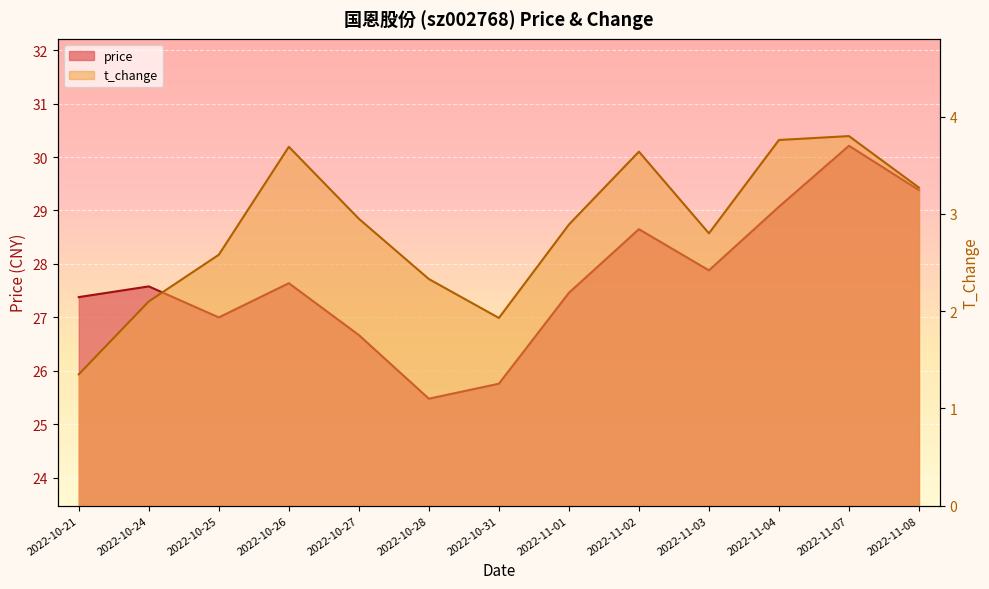

What is the approximate value of t_change at 2022-10-24?

2.1